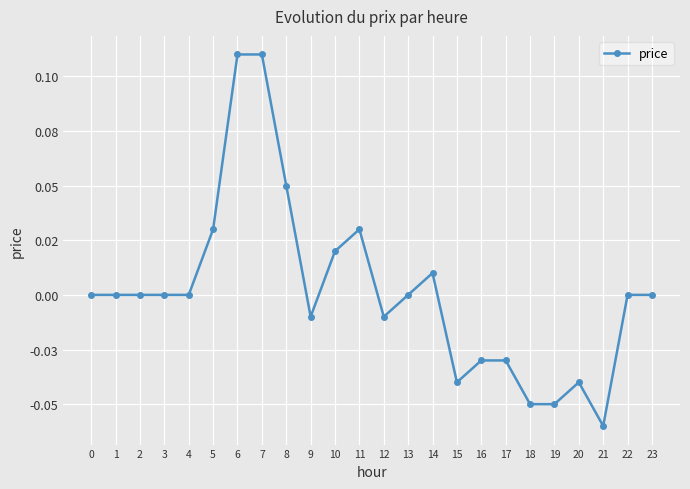

How many points are higher than both their immediate neighbors (excluding endpoints)?

3